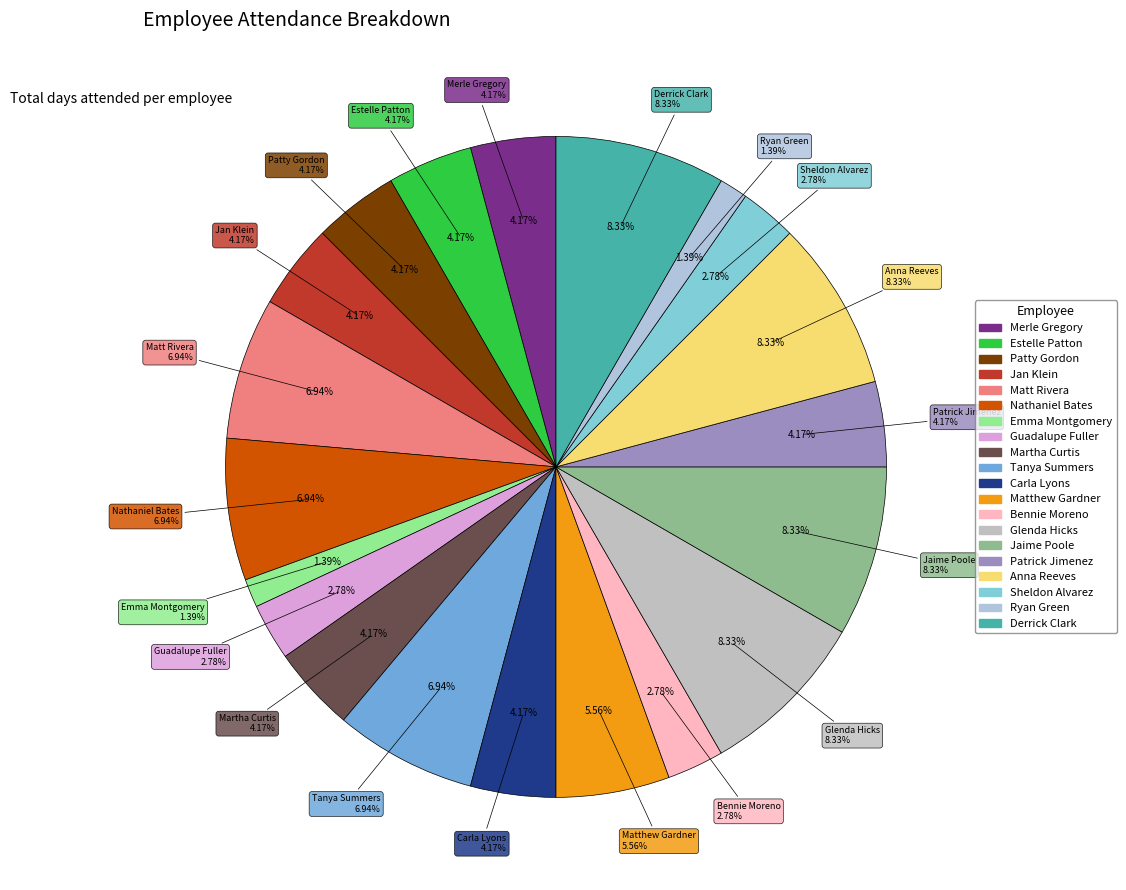

To the nearest percent, what percentage of the pie is Tanya Summers?

7%